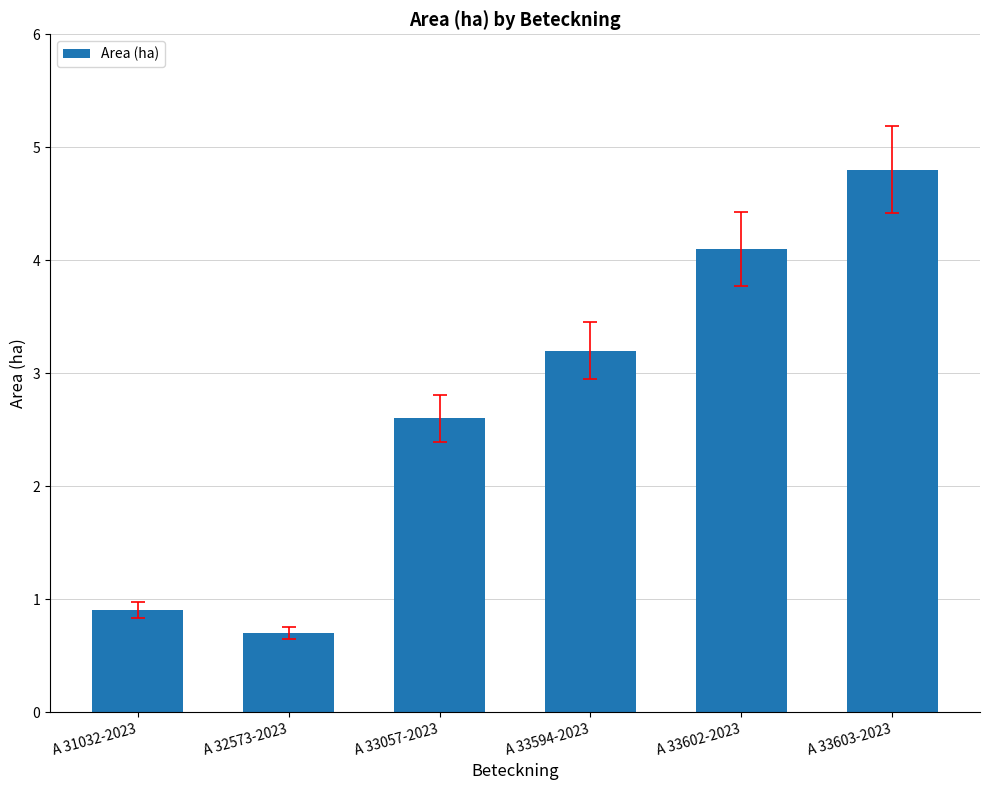

Rank the categories by value from highest to lowest.

A 33603-2023, A 33602-2023, A 33594-2023, A 33057-2023, A 31032-2023, A 32573-2023